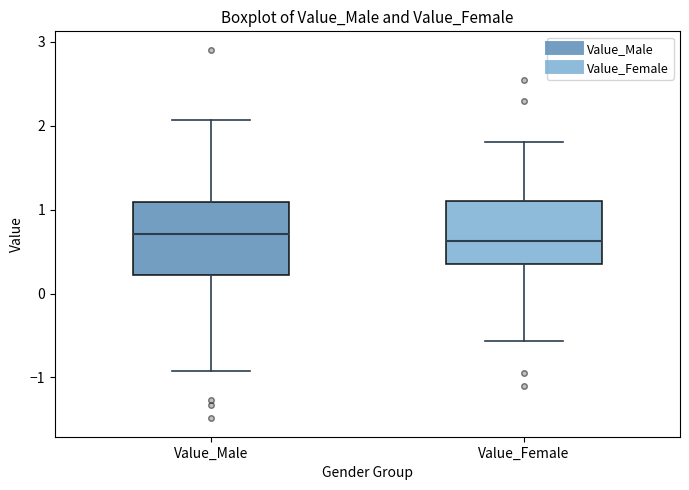

Reading left to right, transcribe this box plot: for each box, give where its median line is, the range the box spans, and where its two whiskers end, as read against the y-axis. The values are not printed on the chart, so give them approximately, as read against the axis.

Value_Male: median 0.7, box 0.2 to 1.1, whiskers -0.9 to 2.1
Value_Female: median 0.6, box 0.3 to 1.1, whiskers -0.6 to 1.8